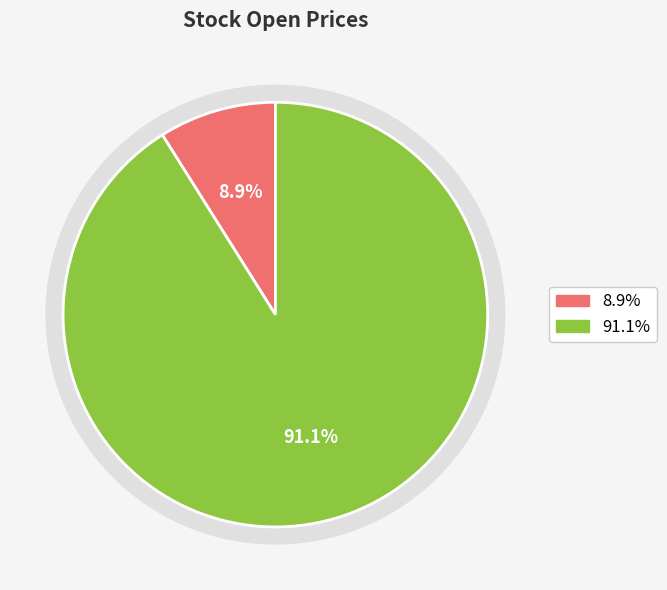

The AAME slice represents 18% of the pie. True or false?

False